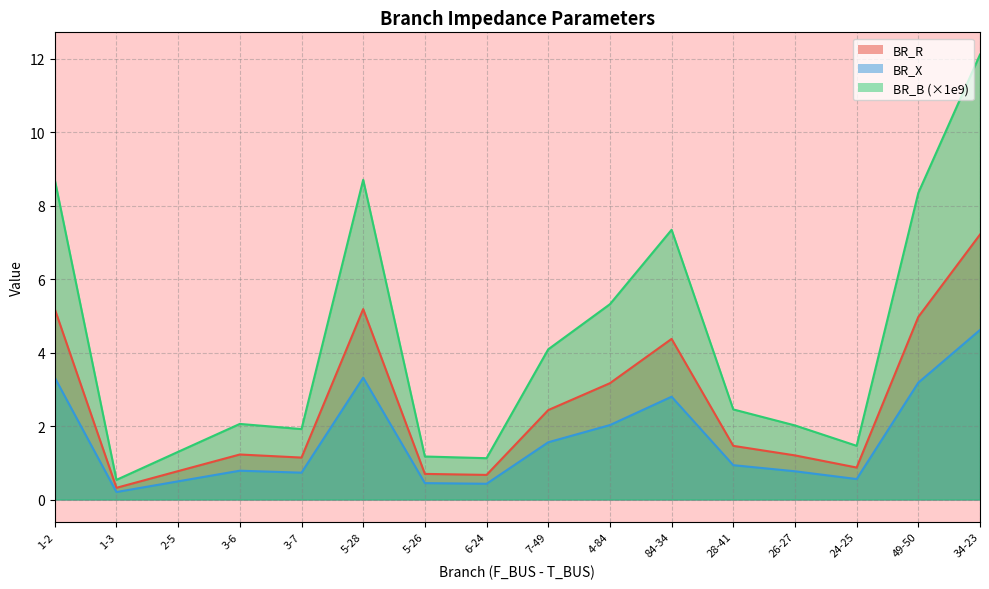

Which label corresponds to the largest value in the chart?

34-23